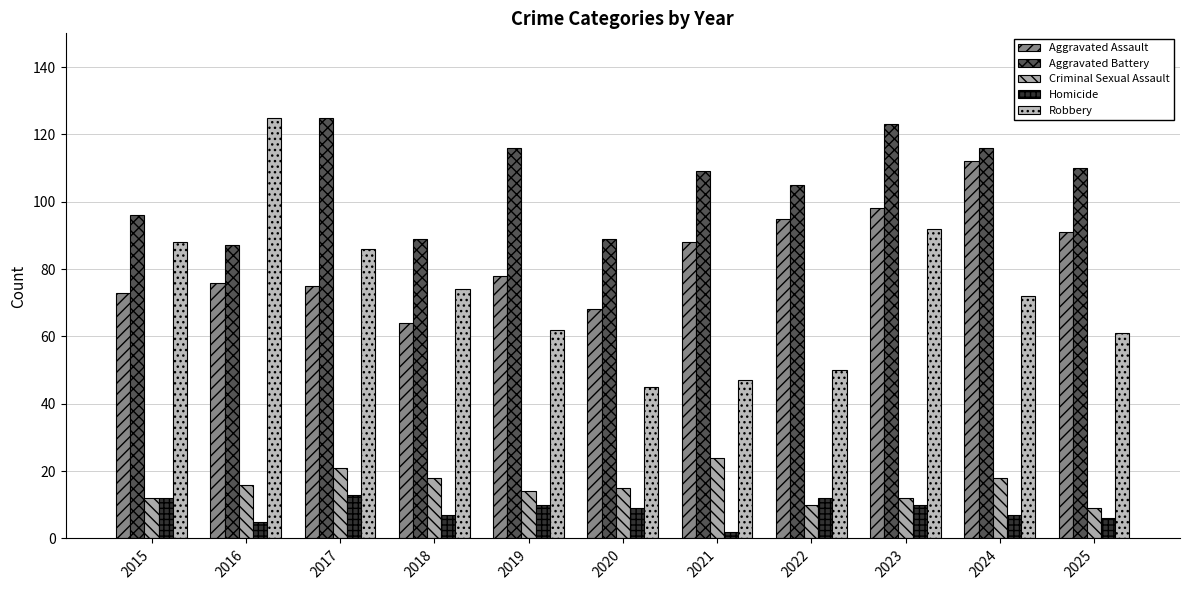

Which category has the lowest value in the Aggravated Assault series?

2018